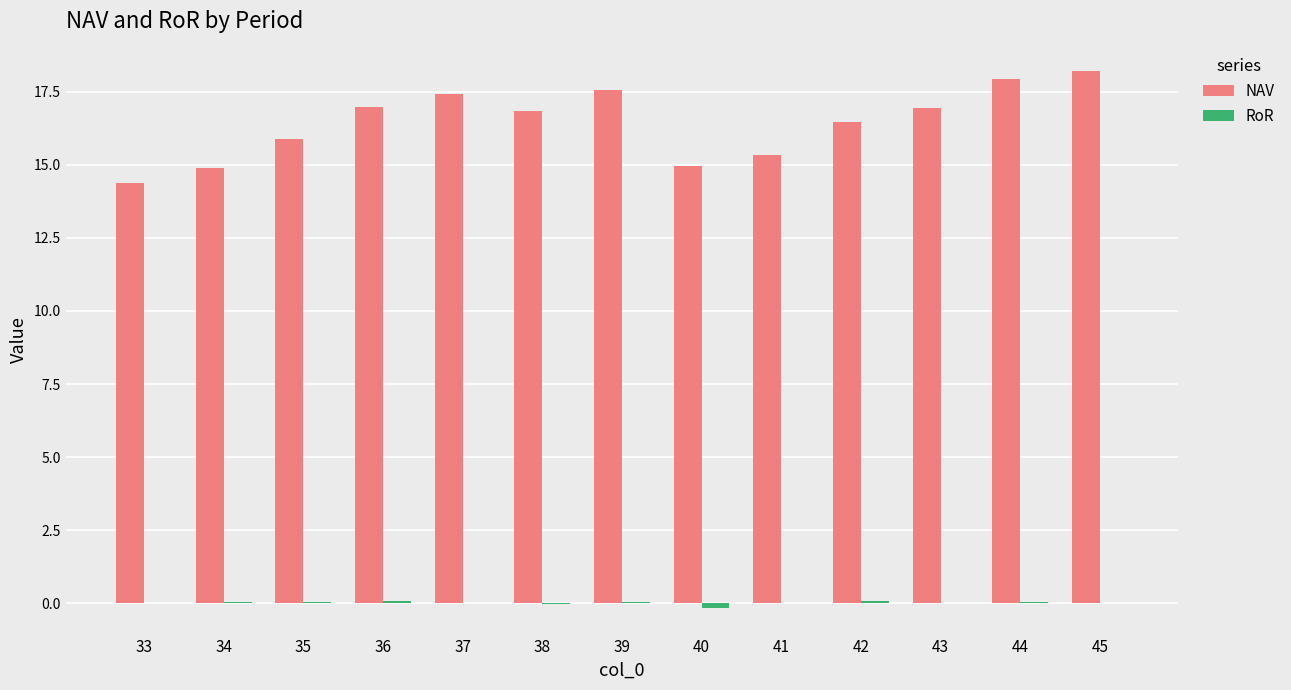

How many groups of bars are there?

13